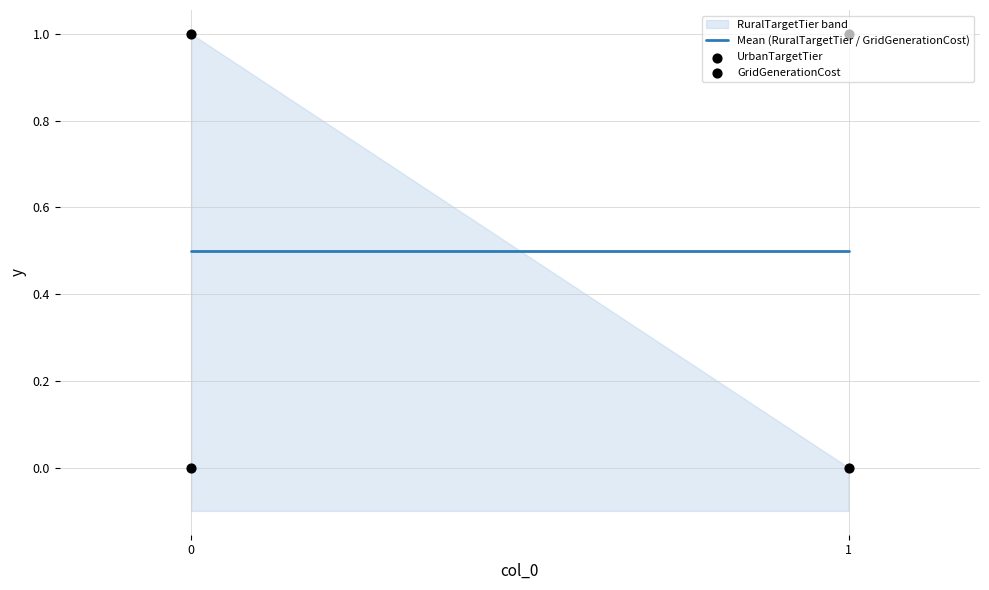

Which series has the widest spread of Y values?

UrbanTargetTier